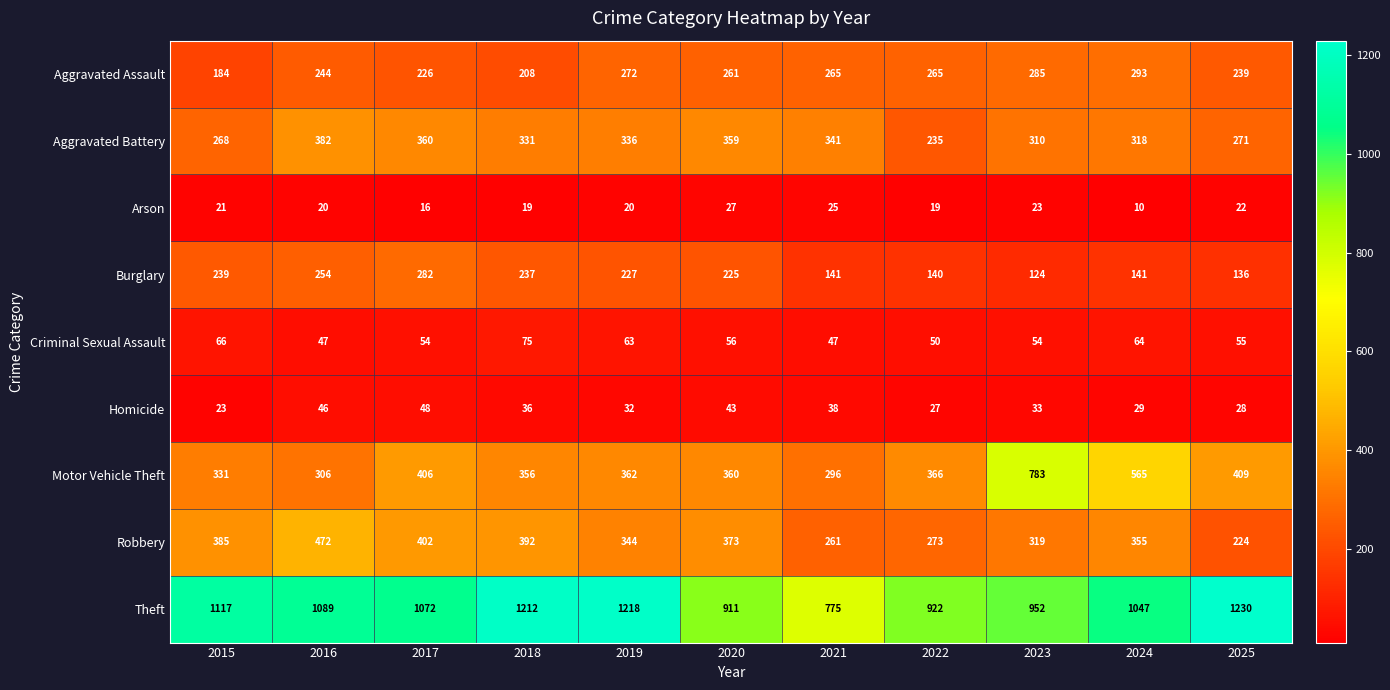

Which series changed the most between 2015 and 2025?

Robbery